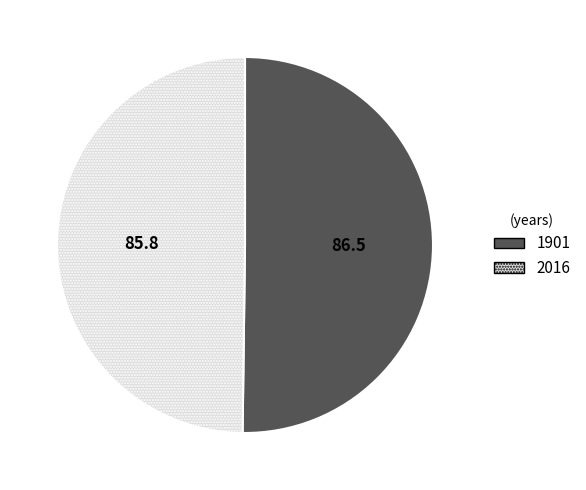

Is the sum of 1901 and 2016 greater than half?

Yes